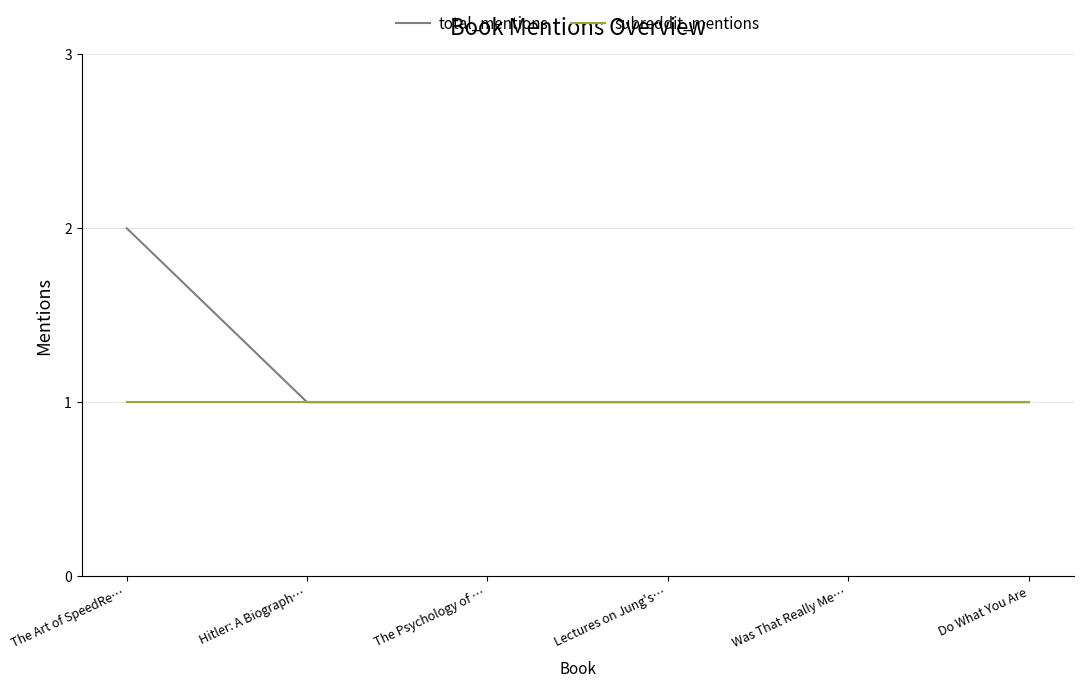

What position from the left is Do What You Are?

6